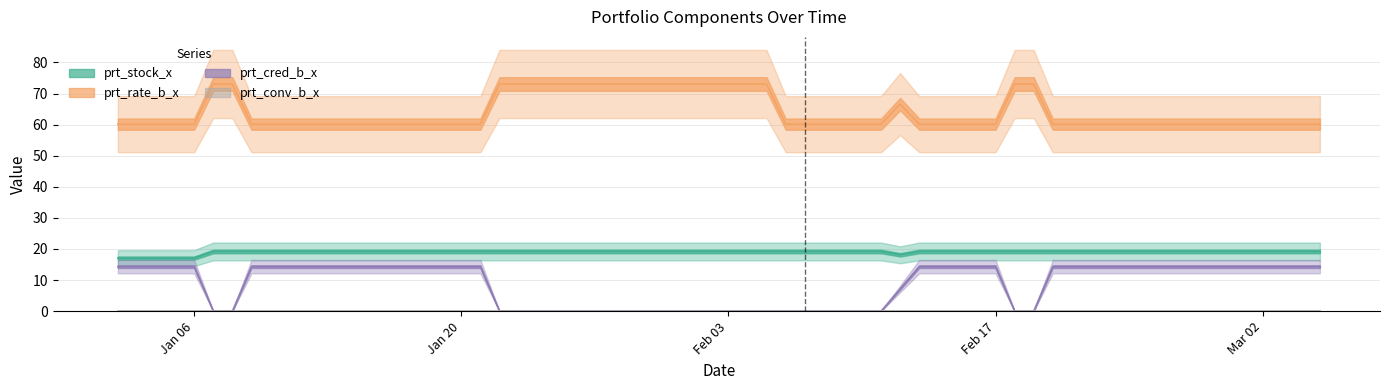

True or false: prt_rate_b_x has a value of 15.9 at 2020-01-16.

False